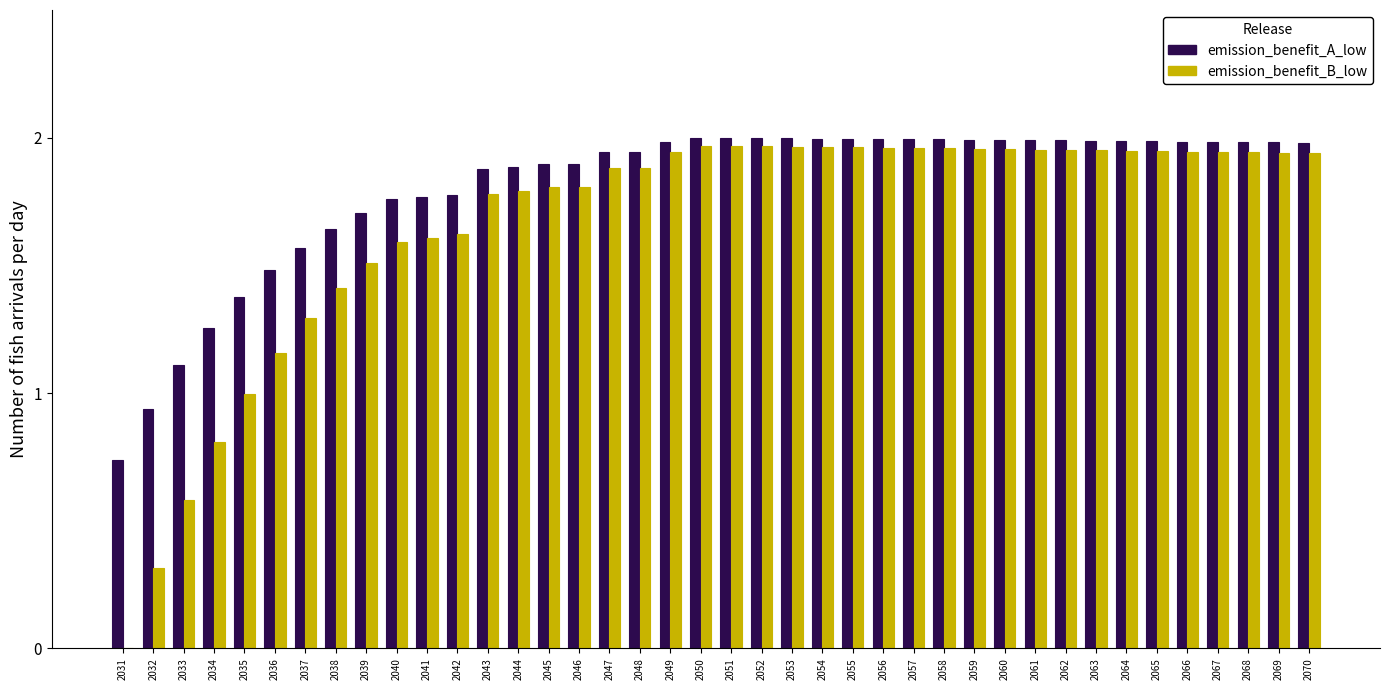

What is the total value across all series at 2056?

4.0